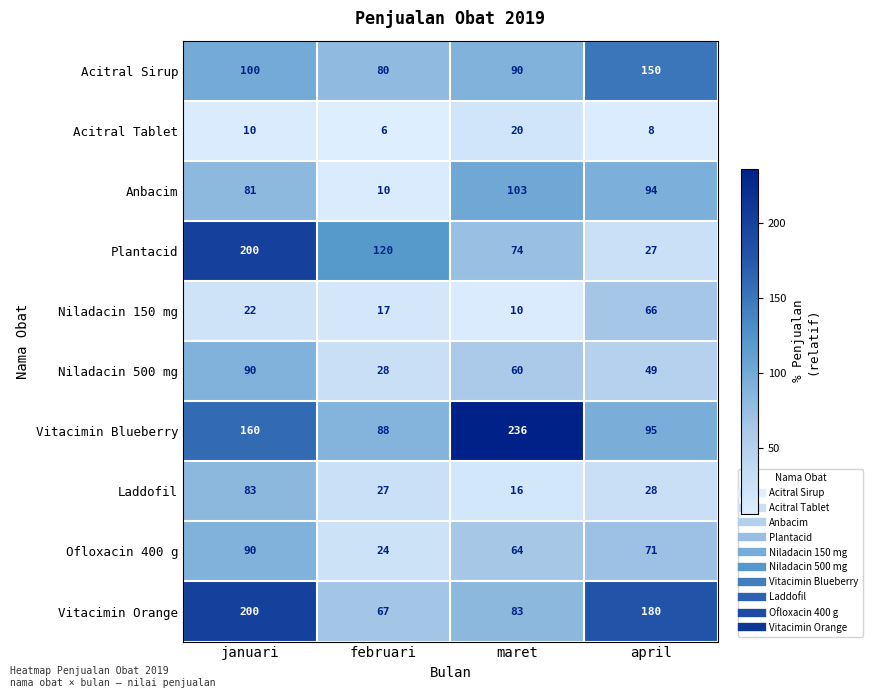

What is the maximum value shown in the chart?

236